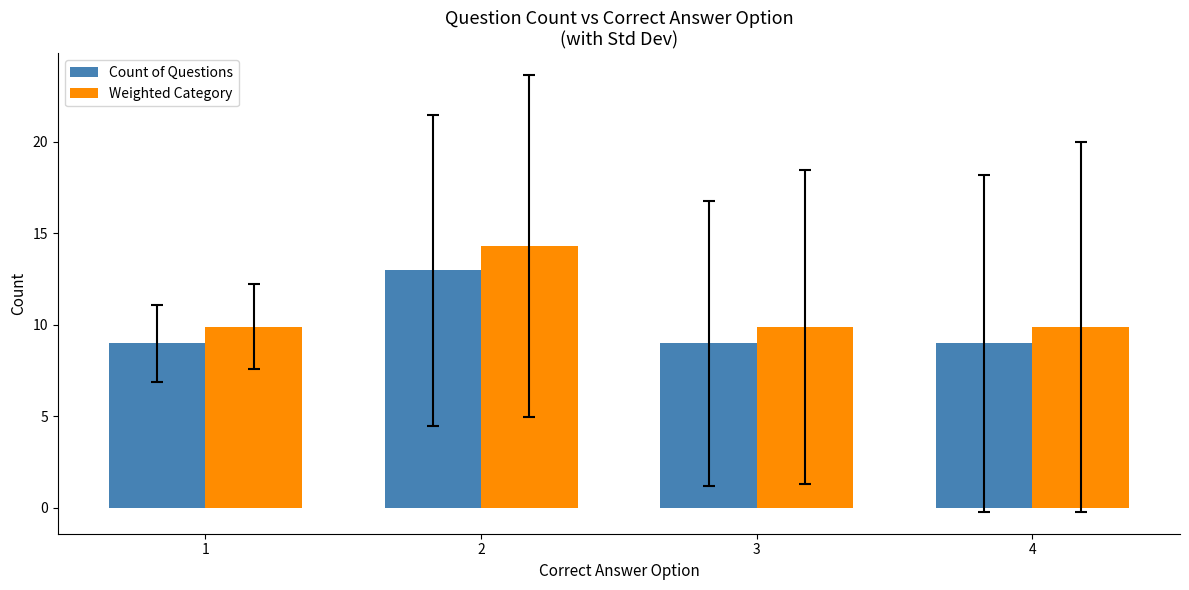

The Weighted Category series shows 9.9 at 1. True or false?

True